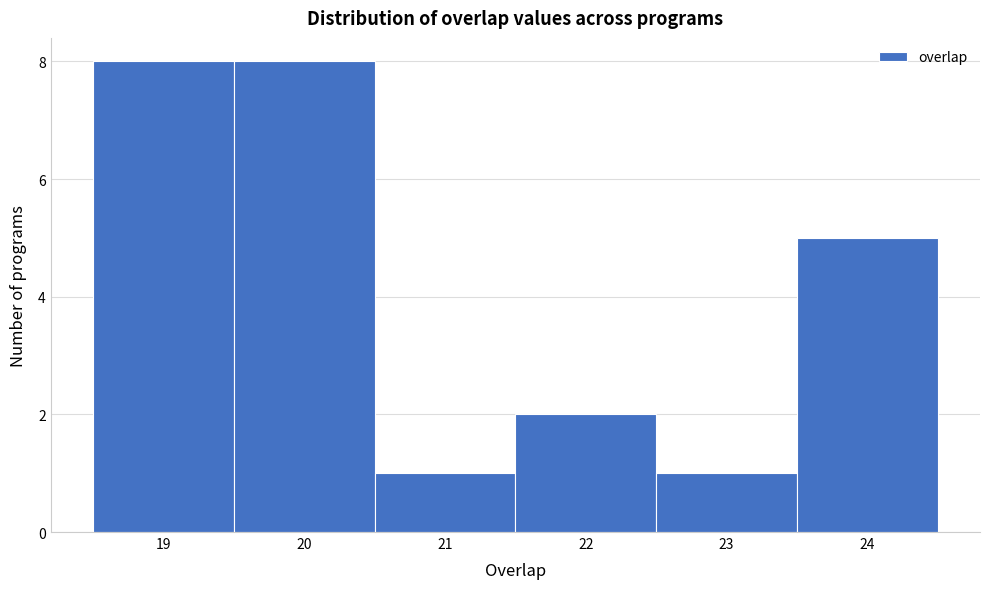

How tall is the bar that spans 21.5 to 22.5 on the x-axis? The values are not printed on the chart, so give them approximately, as read against the axis.

2